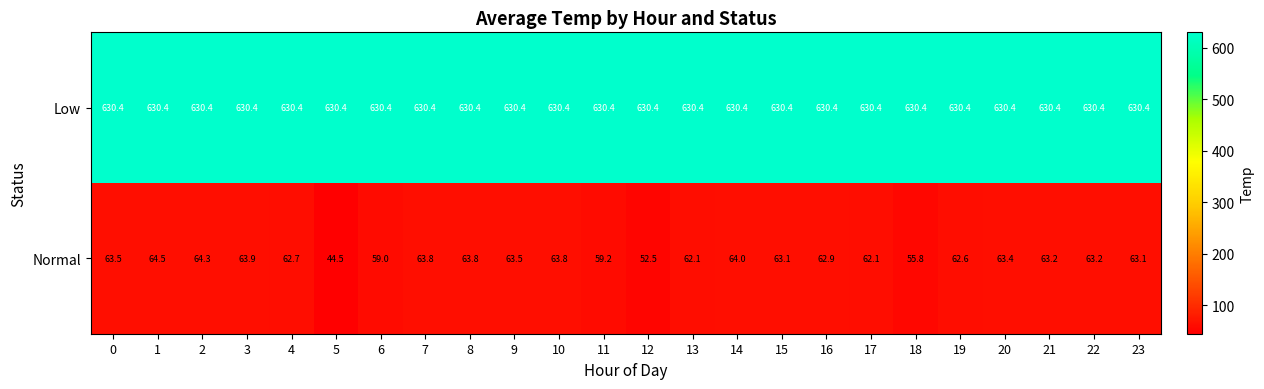

What is the difference between the maximum and minimum values in the Normal series?

20.0